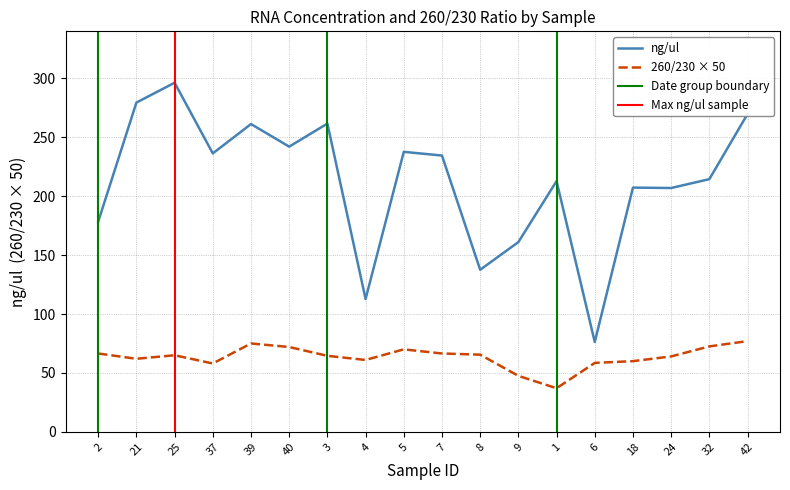

What position from the left is 37?

4